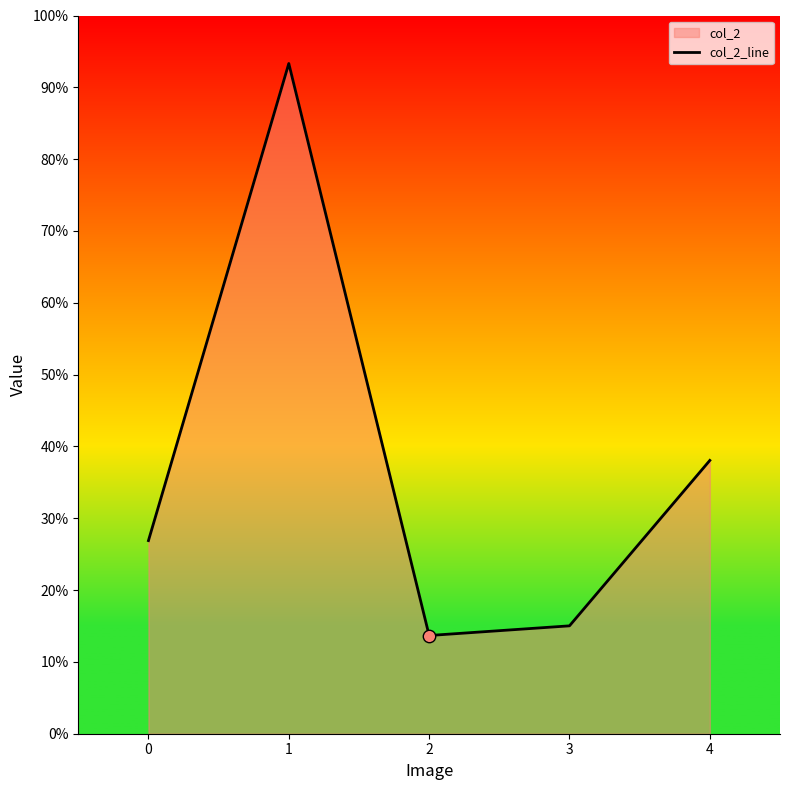

Which has a higher value, 1 or 3?

1